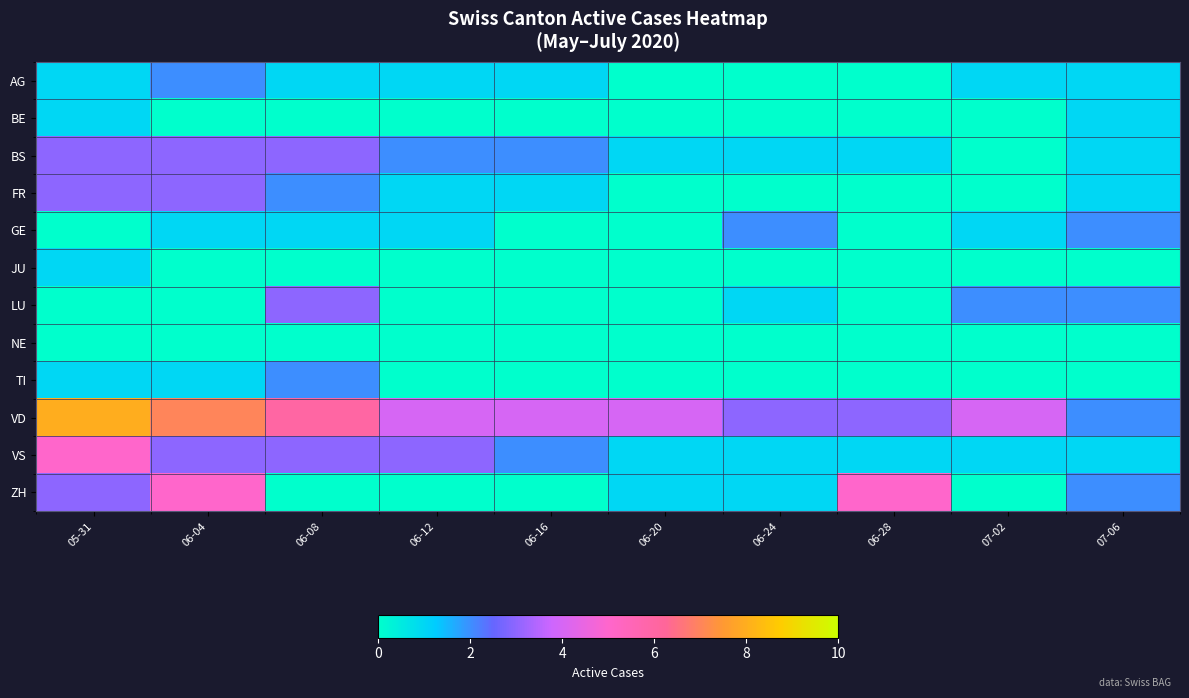

Rank the series by their maximum value, from highest to lowest.

VD, VS, ZH, BS, FR, LU, AG, GE, TI, BE, JU, NE